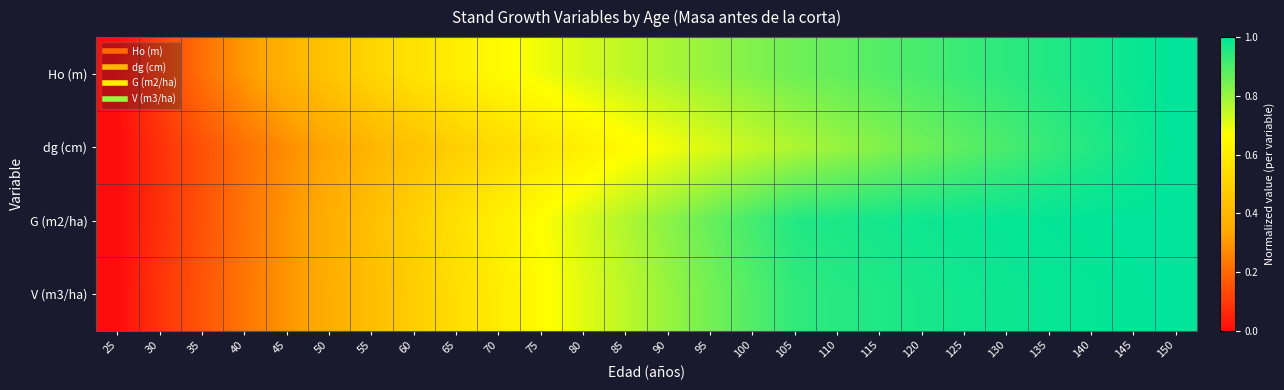

Reading left to right, list all the values displayed in this chart.

Ho (m): 25=0.0	30=0.1	35=0.2	40=0.3	45=0.4	50=0.5	55=0.5	60=0.6	65=0.6	70=0.7	75=0.7	80=0.7	85=0.8	90=0.8	95=0.8	100=0.8	105=0.9	110=0.9	115=0.9	120=0.9	125=0.9	130=0.9	135=1.0	140=1.0	145=1.0	150=1.0
dg (cm): 25=0.0	30=0.1	35=0.2	40=0.2	45=0.3	50=0.3	55=0.4	60=0.4	65=0.5	70=0.5	75=0.6	80=0.6	85=0.6	90=0.7	95=0.7	100=0.7	105=0.8	110=0.8	115=0.8	120=0.9	125=0.9	130=0.9	135=0.9	140=1.0	145=1.0	150=1.0
G (m2/ha): 25=0.0	30=0.1	35=0.2	40=0.2	45=0.3	50=0.4	55=0.4	60=0.5	65=0.6	70=0.6	75=0.7	80=0.7	85=0.8	90=0.8	95=0.9	100=0.9	105=1.0	110=1.0	115=1.0	120=1.0	125=1.0	130=1.0	135=1.0	140=1.0	145=1.0	150=1.0
V (m3/ha): 25=0.0	30=0.1	35=0.2	40=0.2	45=0.3	50=0.4	55=0.4	60=0.5	65=0.5	70=0.6	75=0.7	80=0.7	85=0.8	90=0.8	95=0.8	100=0.9	105=0.9	110=0.9	115=1.0	120=1.0	125=1.0	130=1.0	135=1.0	140=1.0	145=1.0	150=1.0